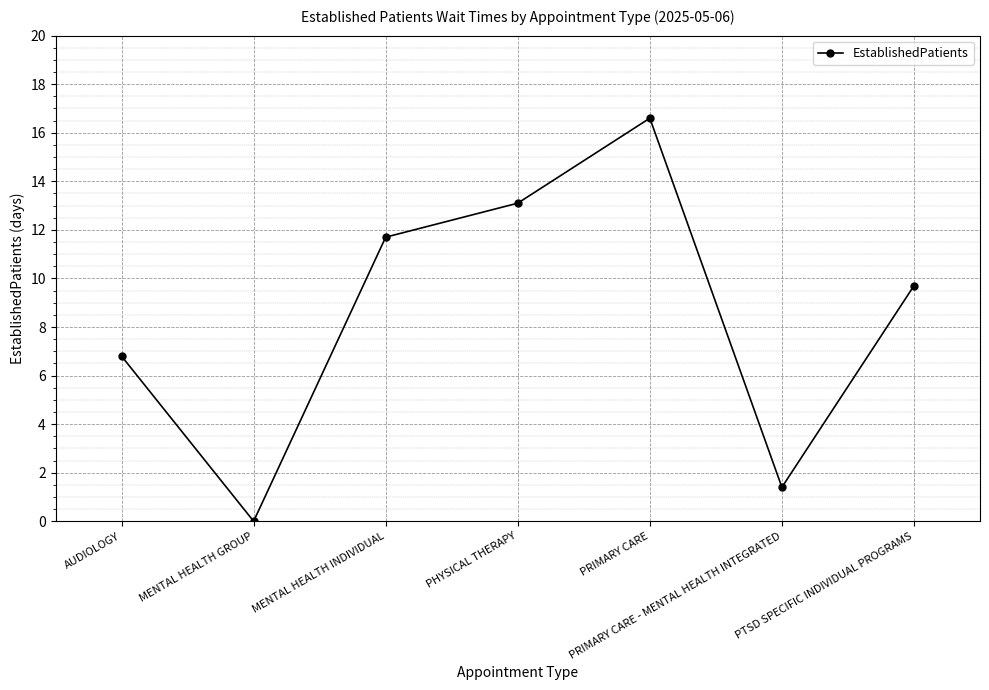

The value at AUDIOLOGY is 6.8. True or false?

True